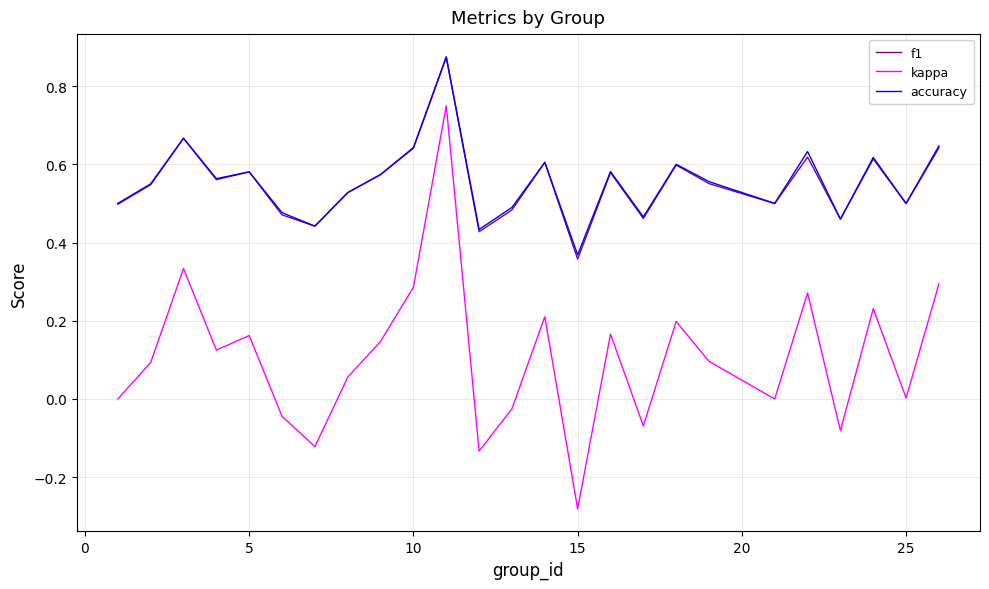

What are all the series names shown in the legend?

f1, kappa, accuracy